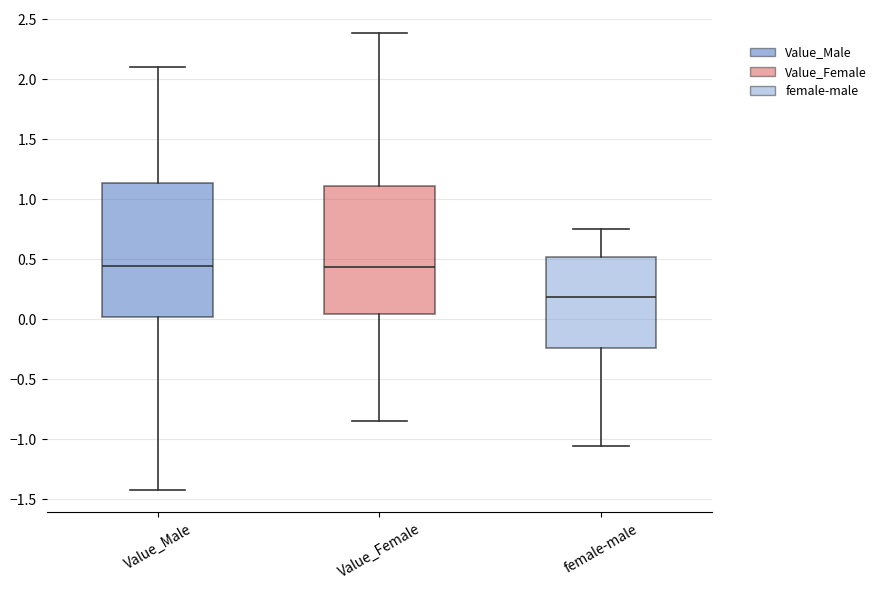

Reading left to right, transcribe this box plot: for each box, give where its median line is, the range the box spans, and where its two whiskers end, as read against the y-axis. The values are not printed on the chart, so give them approximately, as read against the axis.

Value_Male: median 0.45, box 0.00 to 1.15, whiskers -1.40 to 2.10
Value_Female: median 0.45, box 0.05 to 1.10, whiskers -0.85 to 2.40
female-male: median 0.20, box -0.25 to 0.50, whiskers -1.05 to 0.75